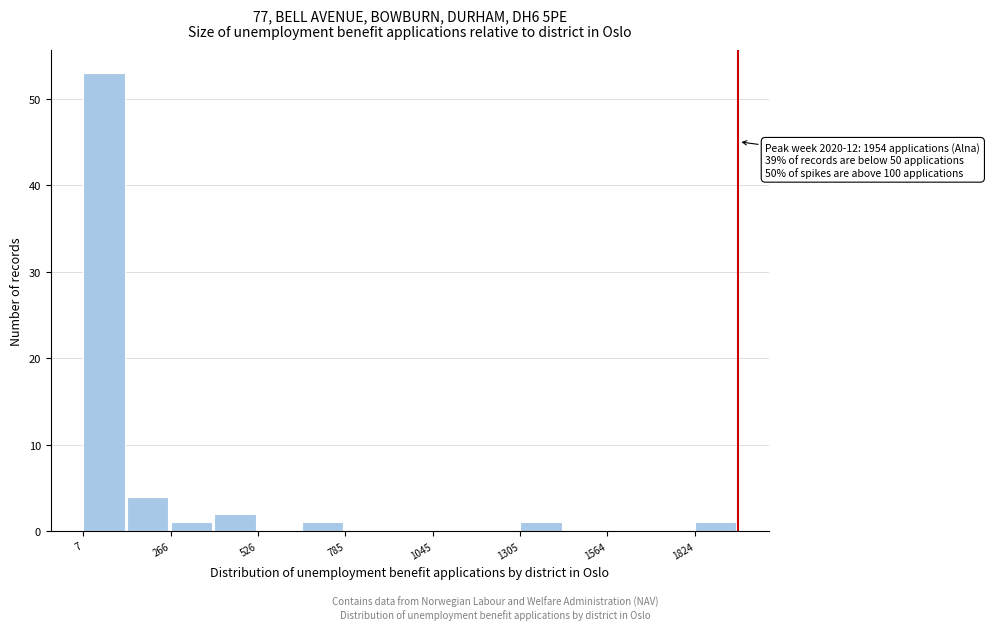

Around what value on the x-axis is the tallest bar? Give the approximate position of its centre, as read against the axis.

50